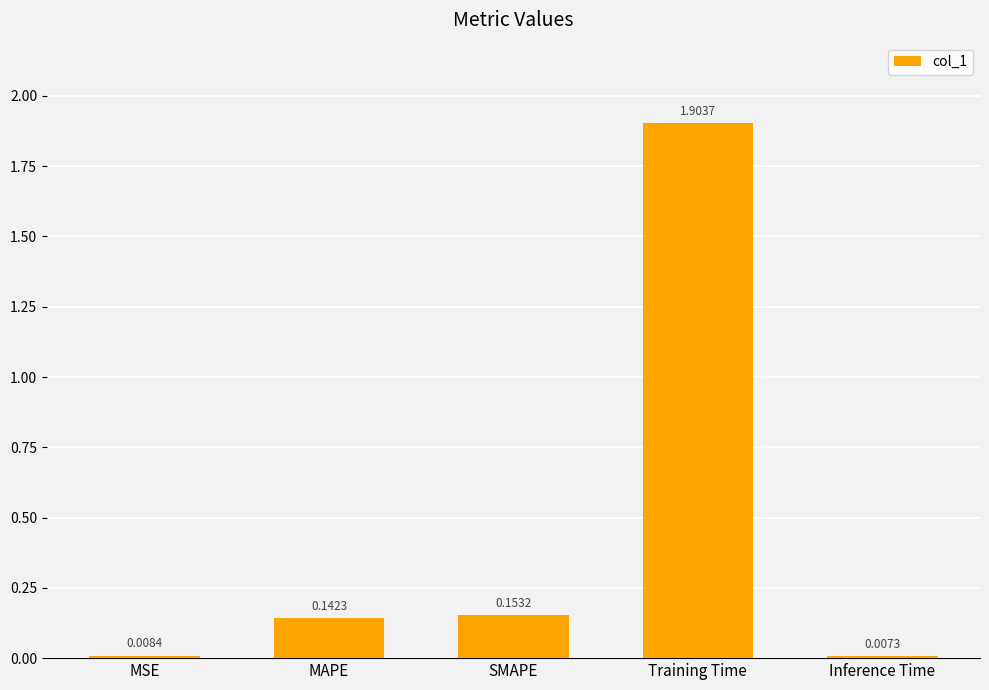

Which label corresponds to the smallest value in the chart?

Inference Time